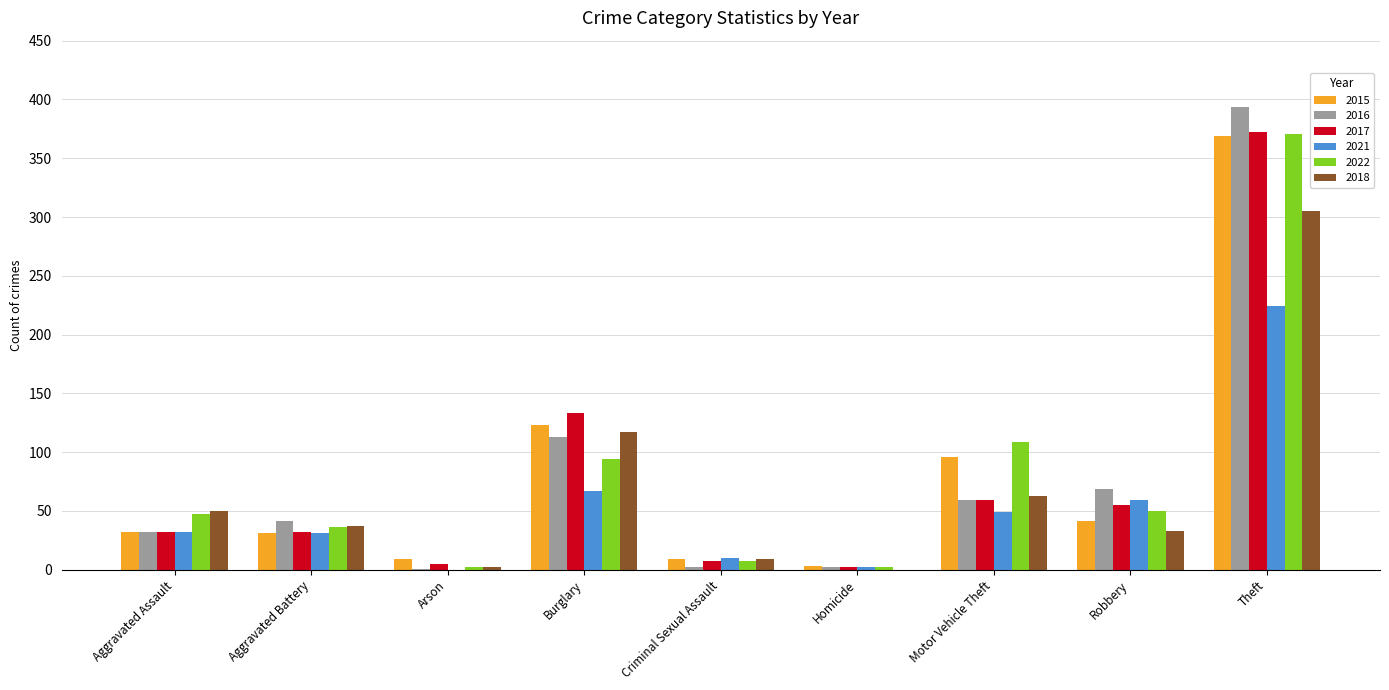

At which label is 2022 closest to 186?

Motor Vehicle Theft